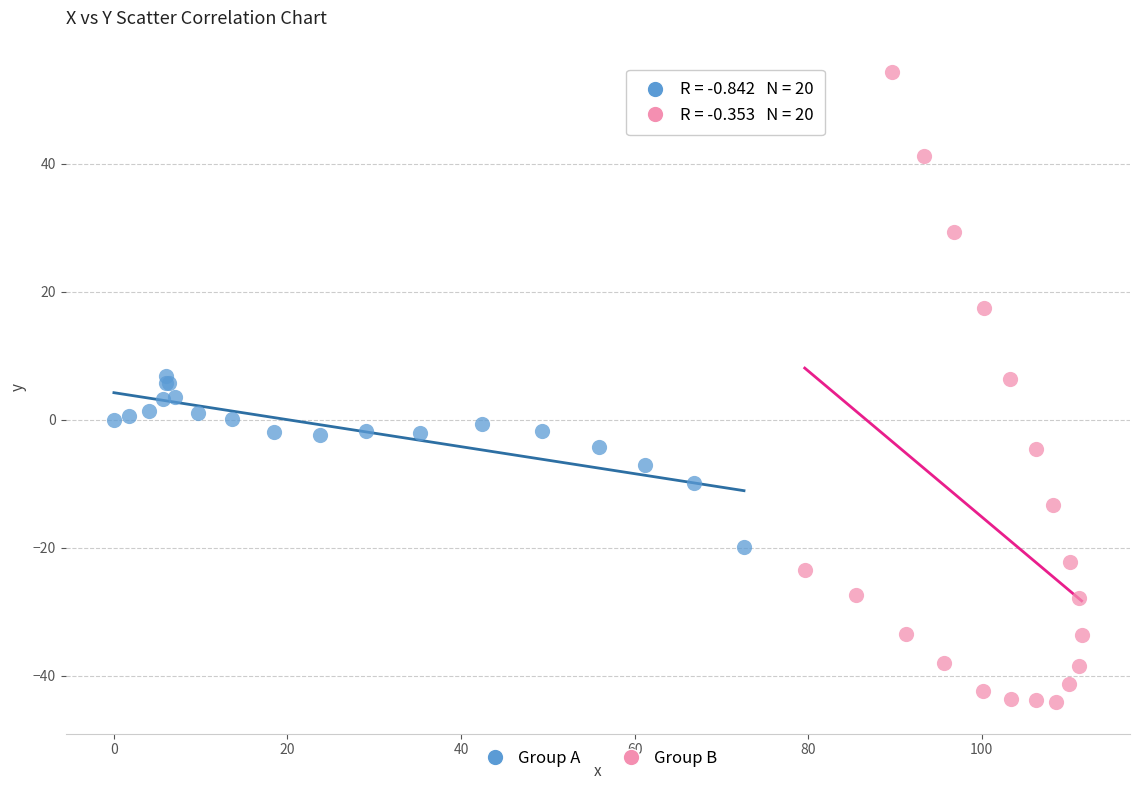

Which series has the widest spread of Y values?

Group B